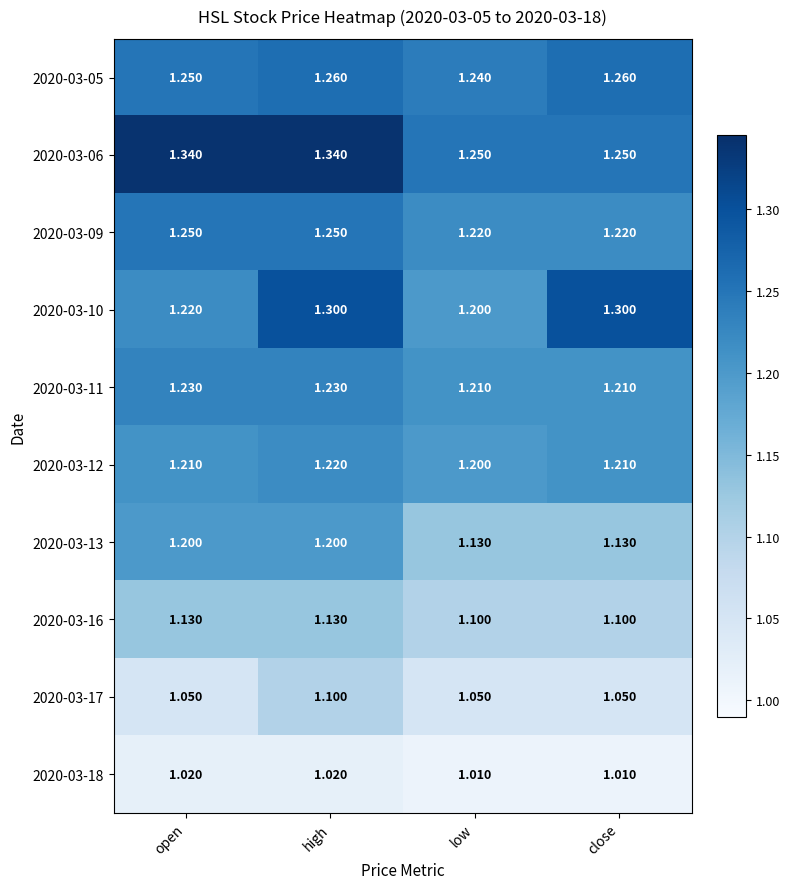

At which category is the sum across all series the highest?

high